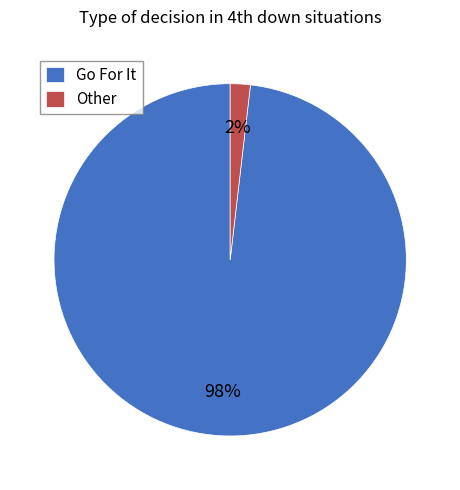

To the nearest percent, what percentage of the pie is Other?

2%